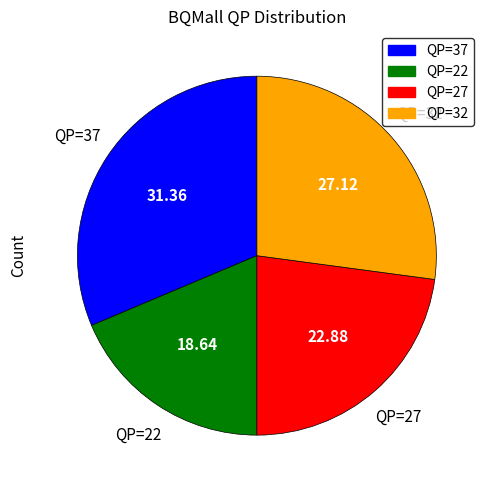

True or false: QP=22 accounts for 10% of the total.

False